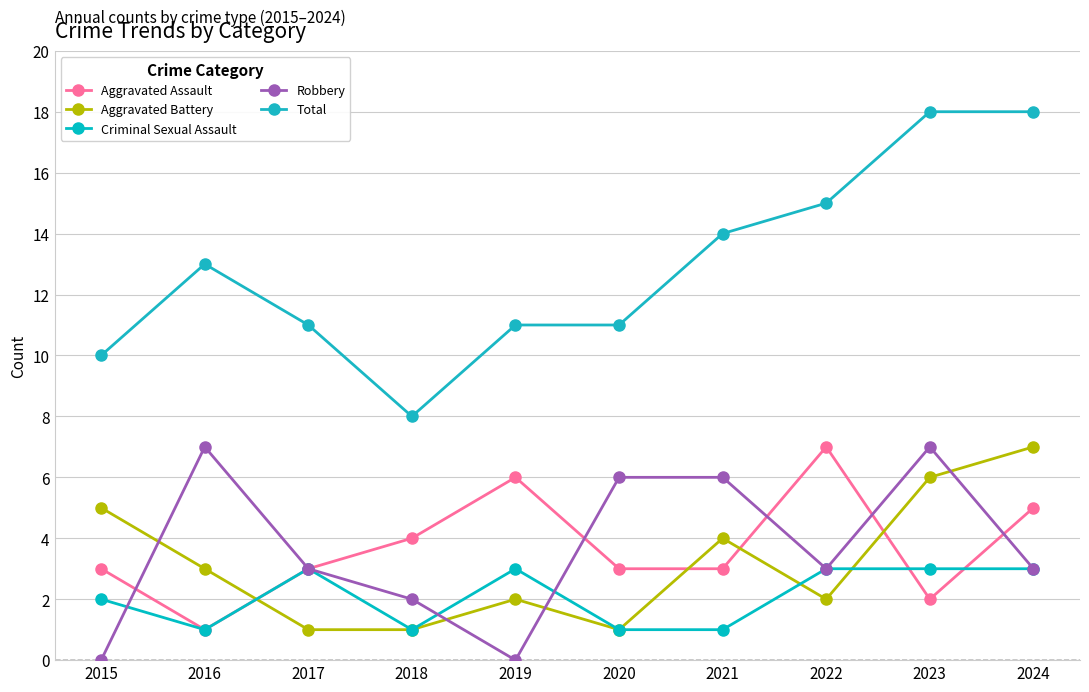

What is the approximate value of Total at 2016, to the nearest 10?

10